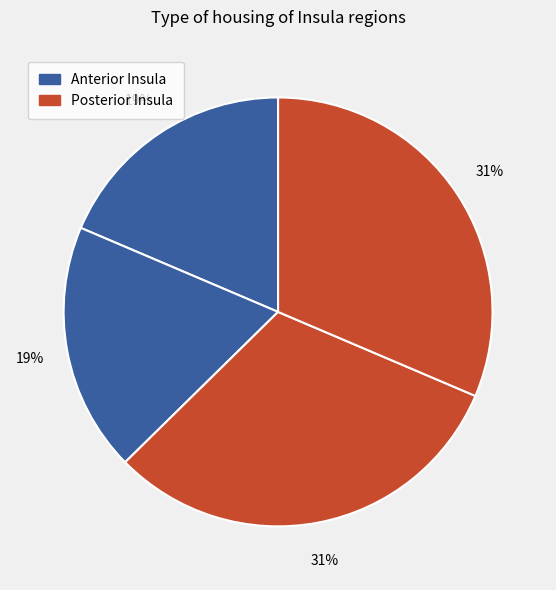

What is the largest slice in the pie chart?

Left PIns posterior insula